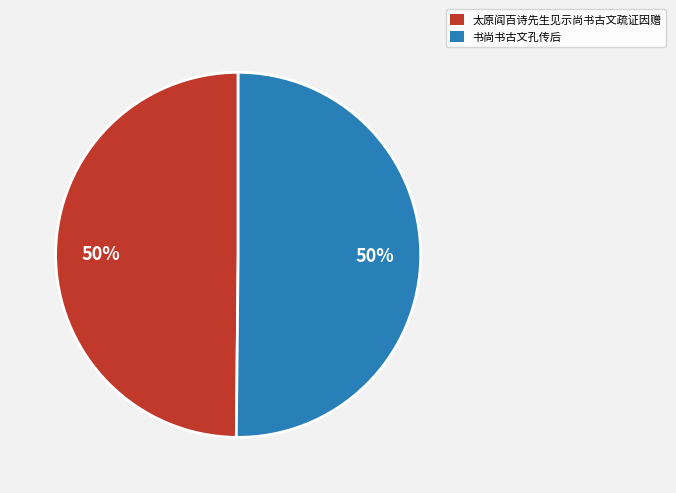

What is the ratio of the value at 书尚书古文孔传后 to the value at 太原阎百诗先生见示尚书古文疏证因赠?

1.0